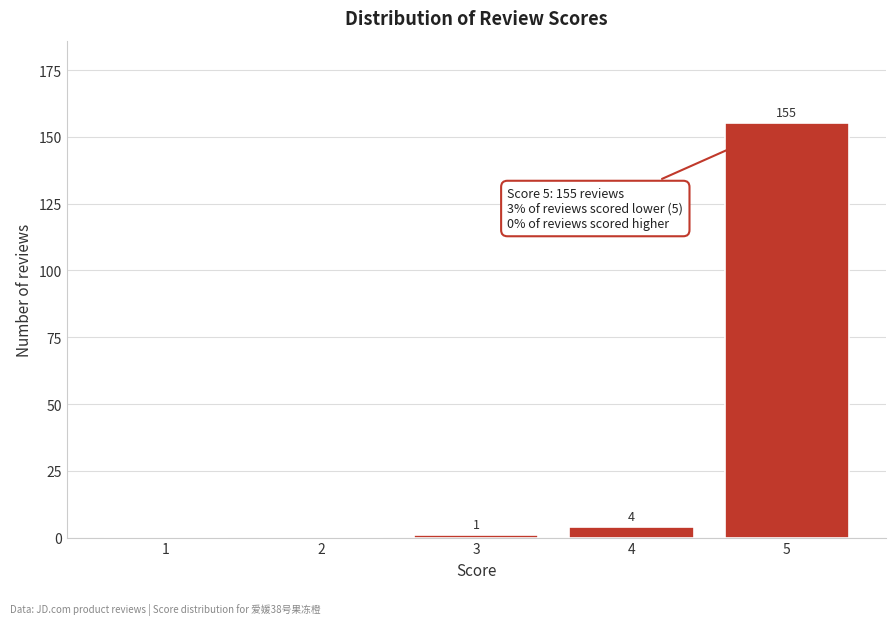

Reading left to right, list all the values displayed in this chart.

1=0	2=0	3=1	4=4	5=155